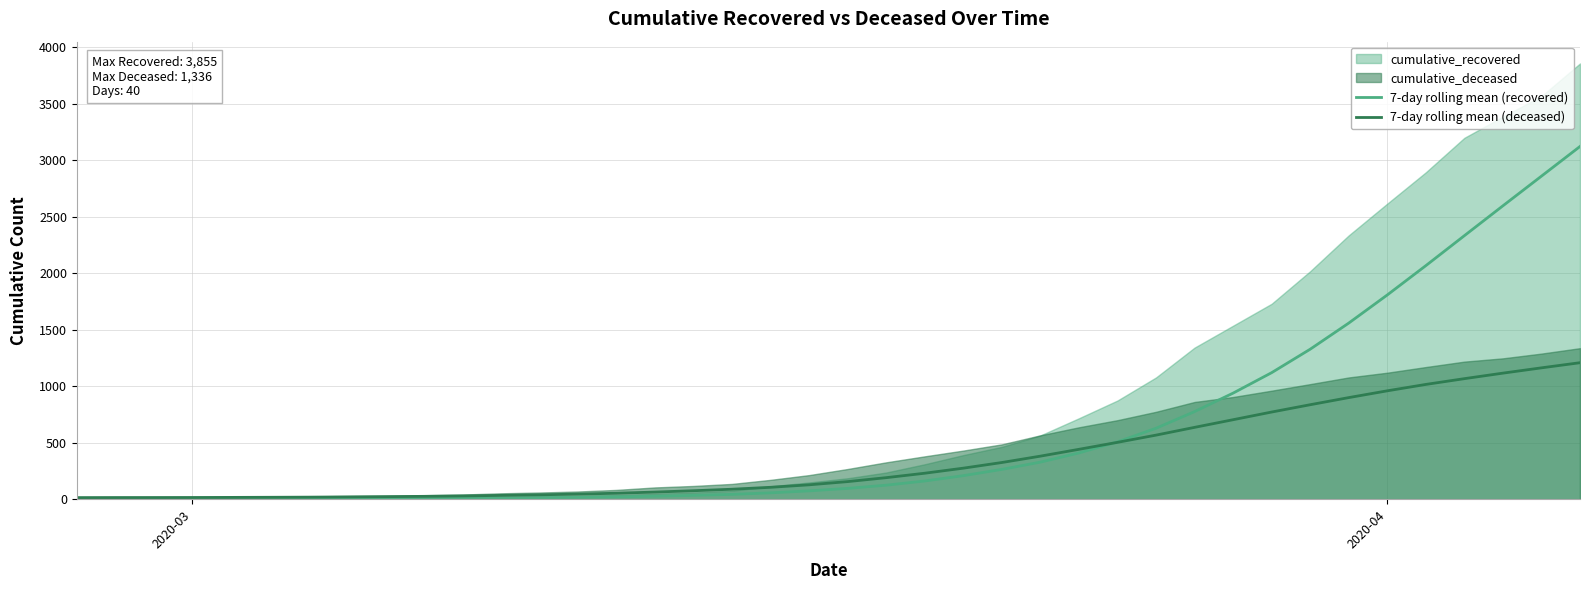

What is the highest value of the 7-day rolling mean (deceased) series?

1207.4